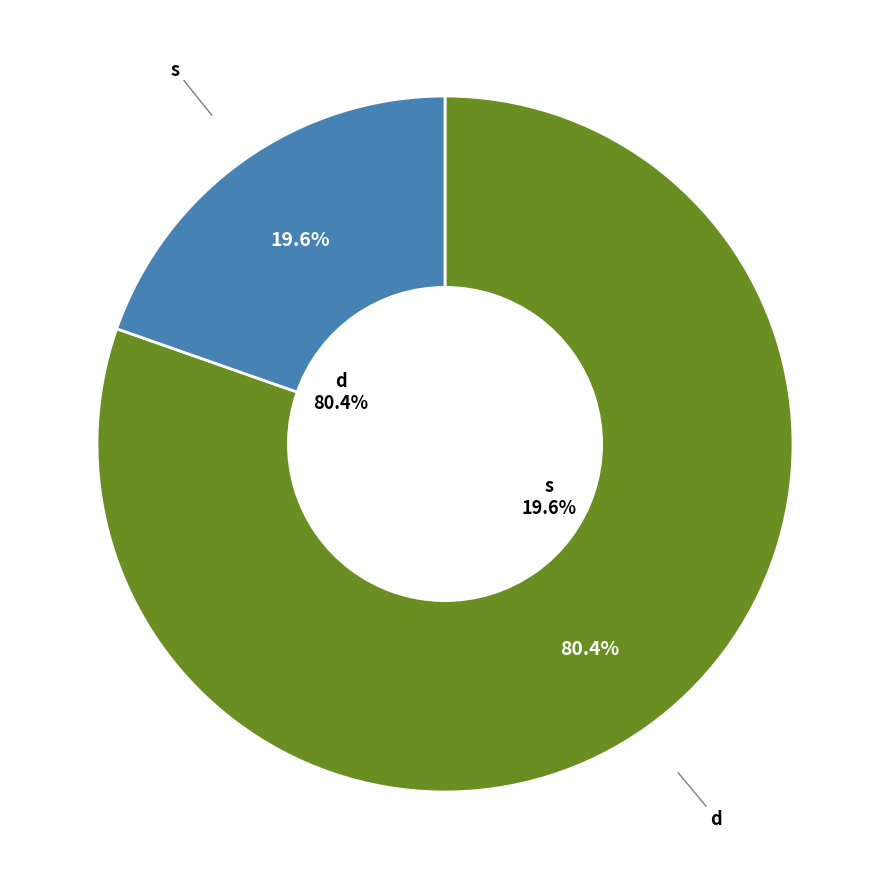

Rank the categories by value from highest to lowest.

d, s